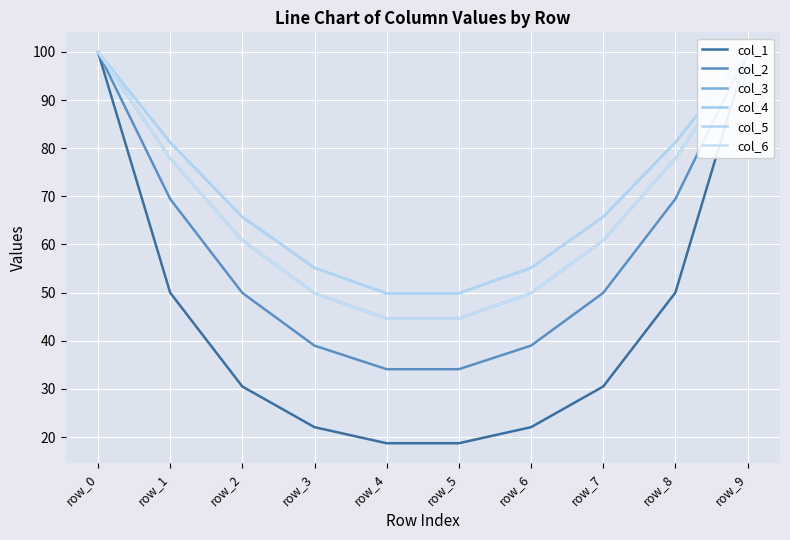

What is the average value of the col_2 series?

58.5